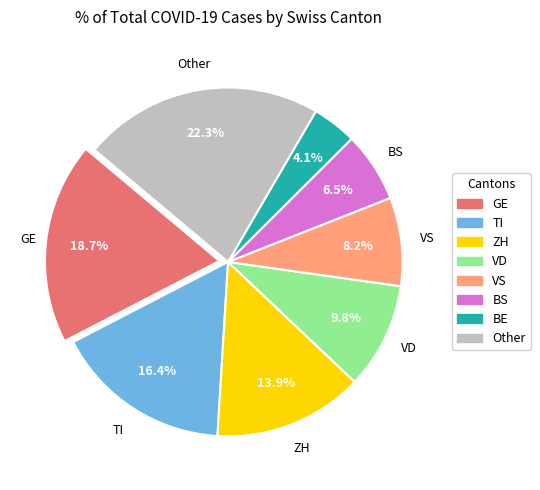

Is there a majority slice in this chart?

No